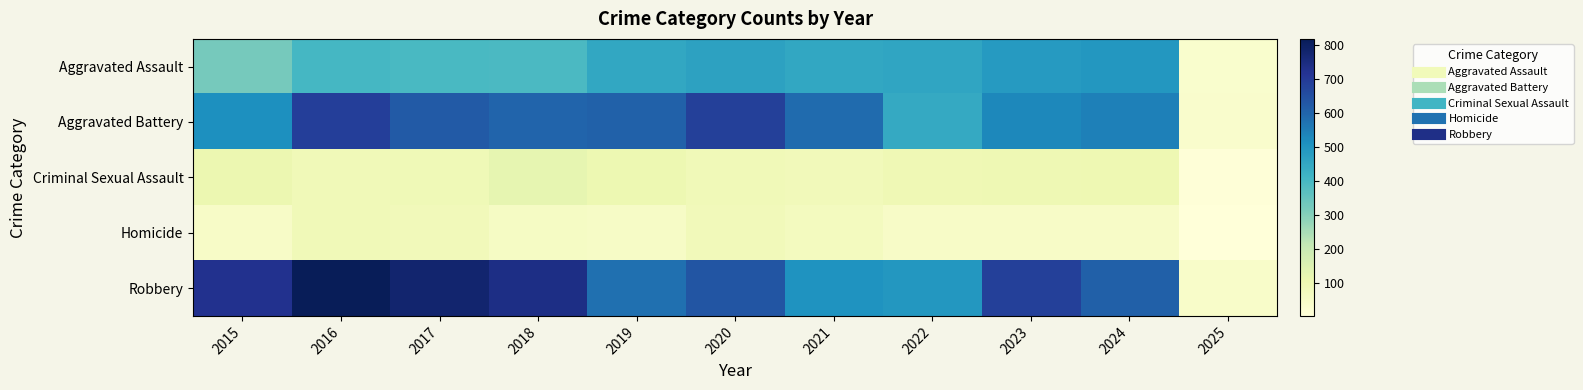

What is the difference between the highest and lowest values at 2015?

676